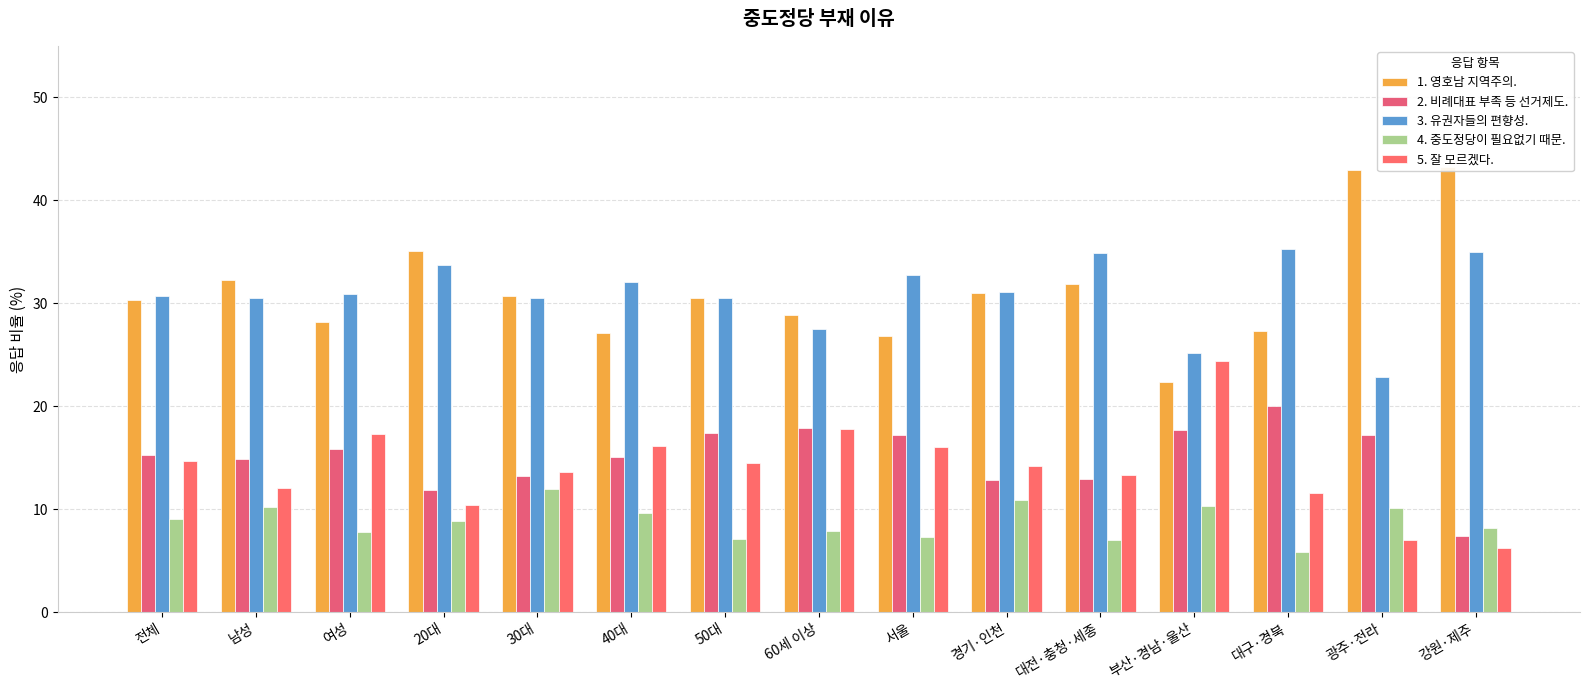

How many bars are there in total?

75